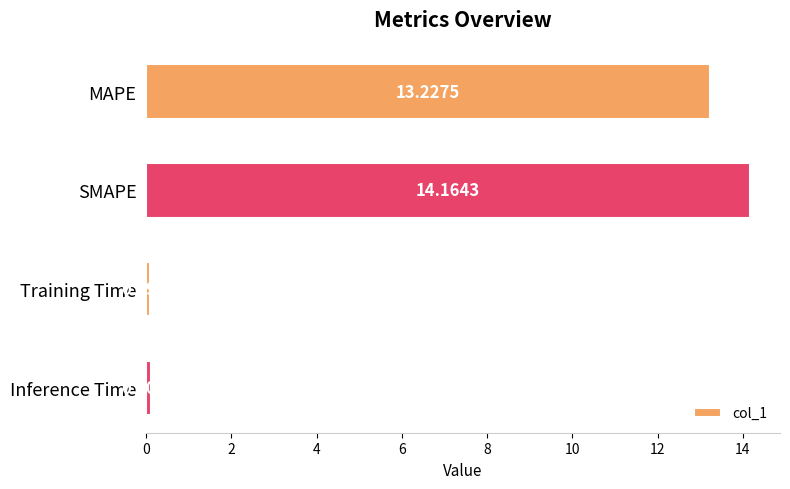

What is the label of the 4th bar from the top?

Inference Time